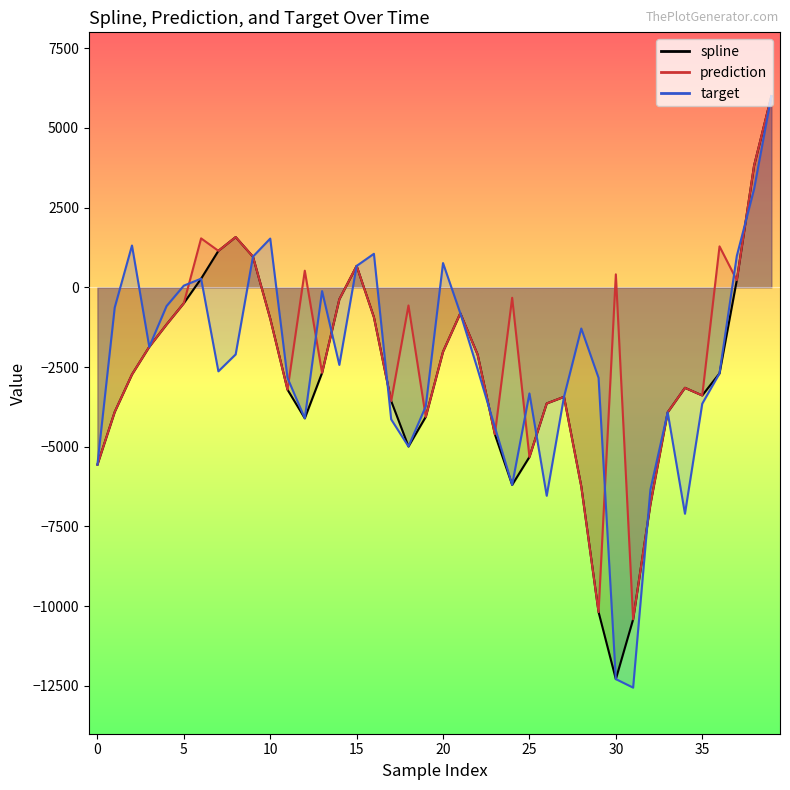

What is the maximum value shown in the chart?

5998.2